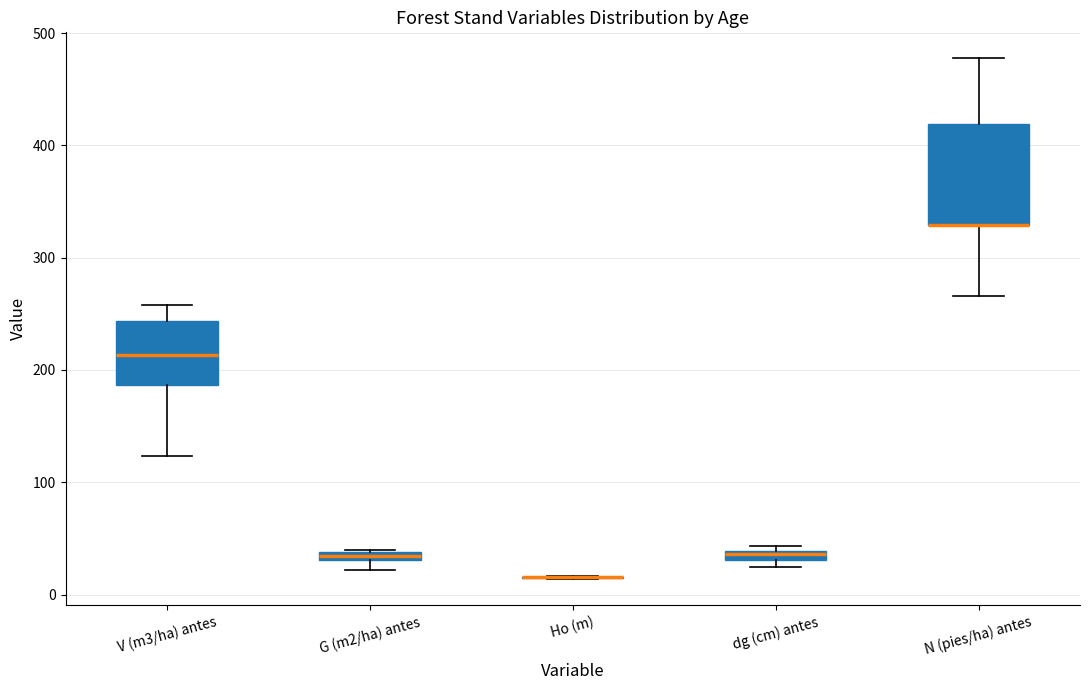

Where is the lower edge of the box for G (m2/ha) antes on the y-axis? The values are not printed on the chart, so give them approximately, as read against the axis.

30